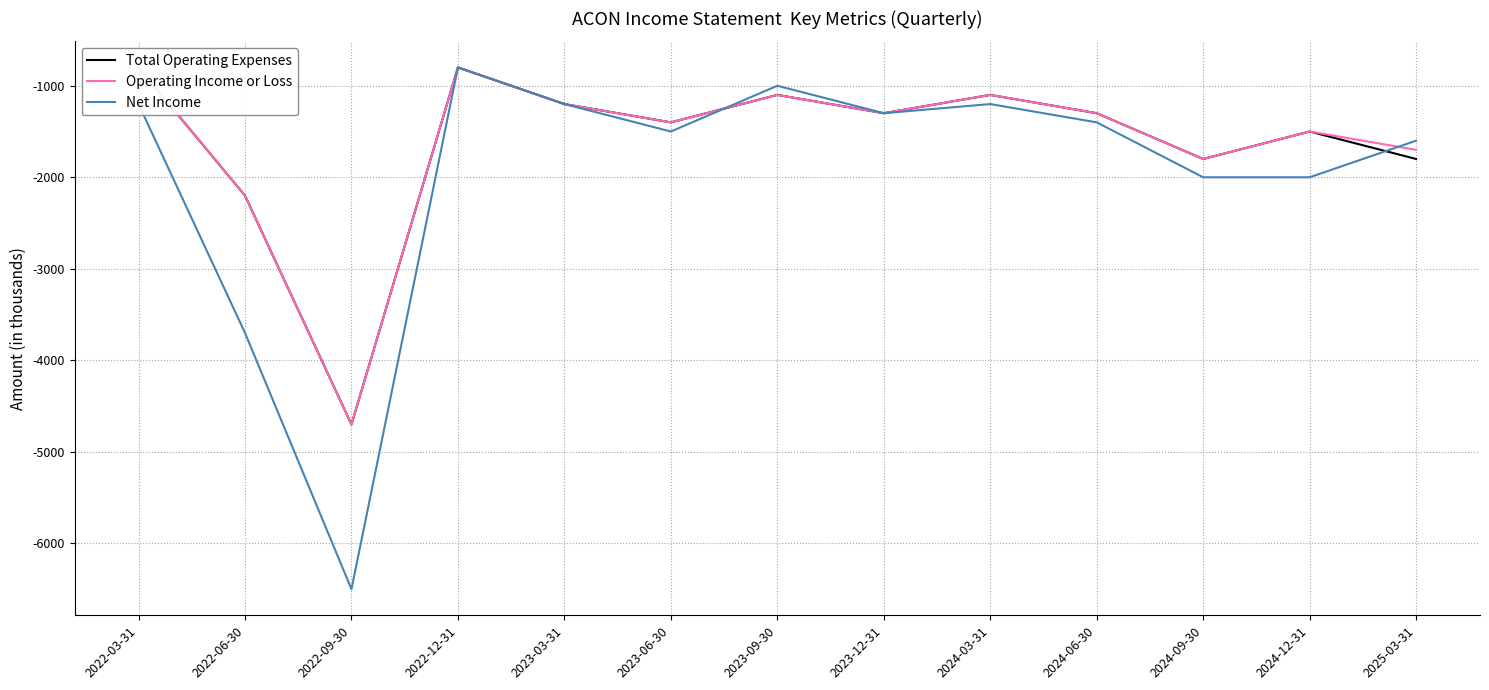

At 2022-06-30, list the series in order from largest to smallest.

Total Operating Expenses, Operating Income or Loss, Net Income